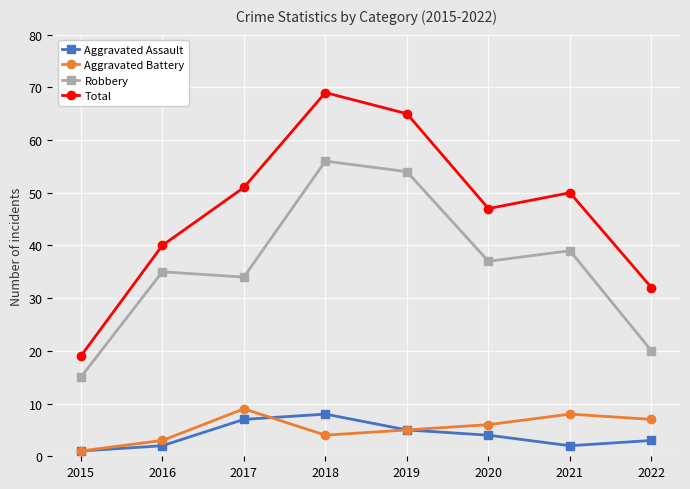

List the labels in order of Aggravated Battery value, largest first.

2017, 2021, 2022, 2020, 2019, 2018, 2016, 2015